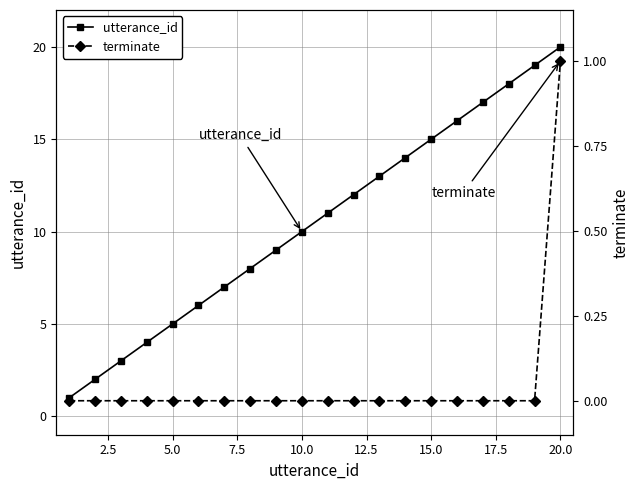

Rank the series by their maximum value, from highest to lowest.

utterance_id, terminate